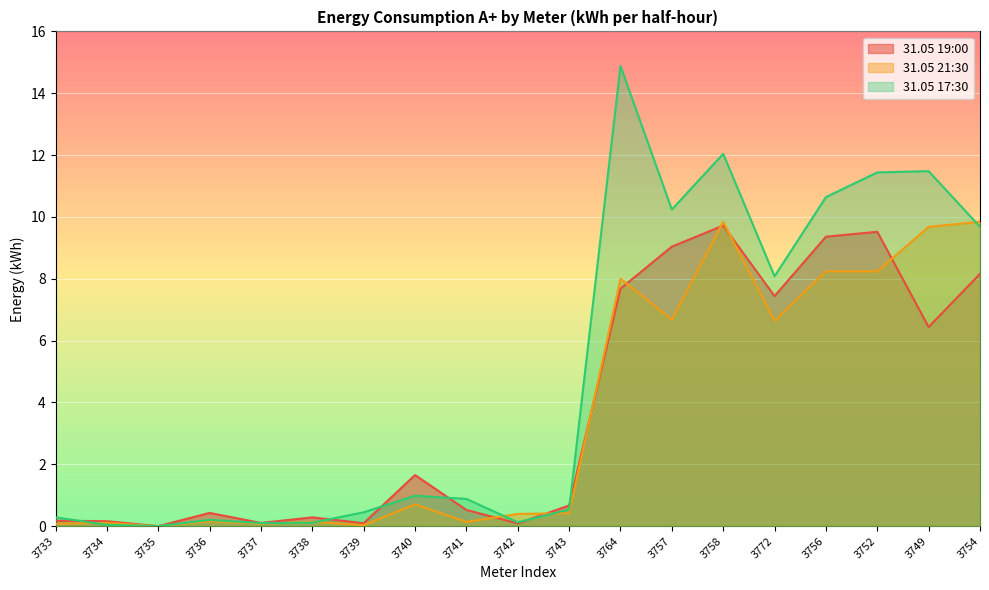

Which series ends up on top after the final intersection of 31.05 17:30 and 31.05 21:30?

31.05 21:30